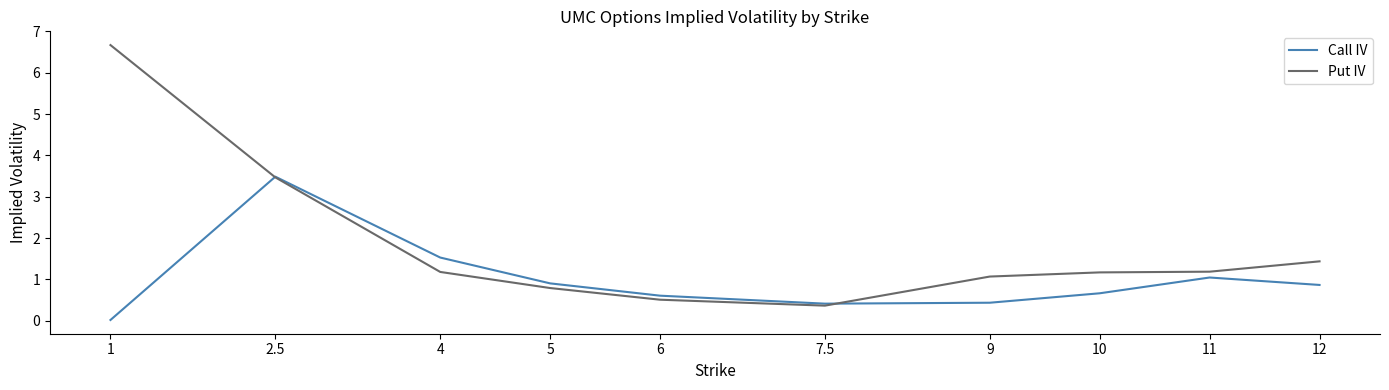

Which category has the highest value across all series?

1